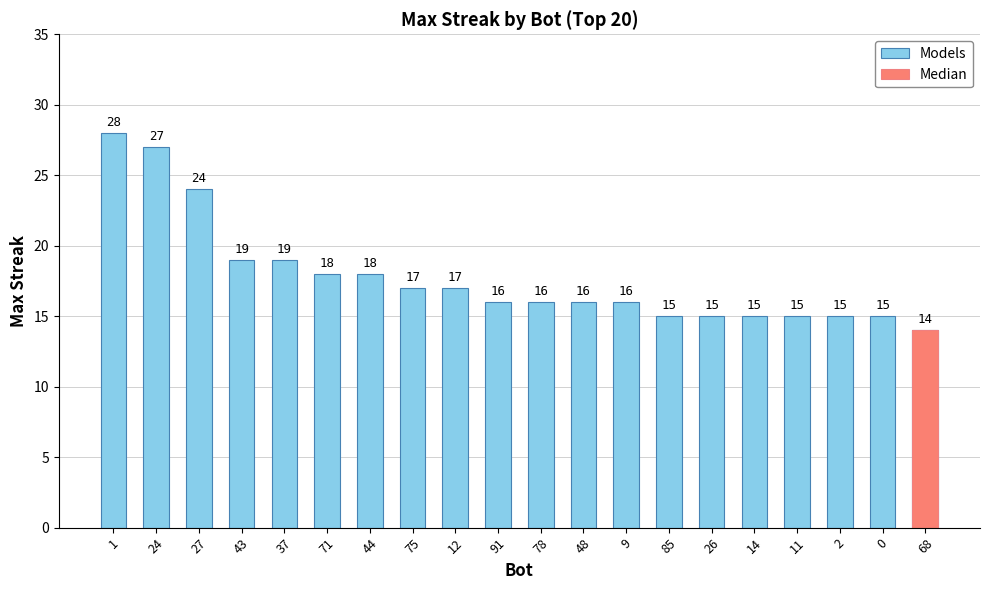

True or false: the data shows 18 at 44.

True